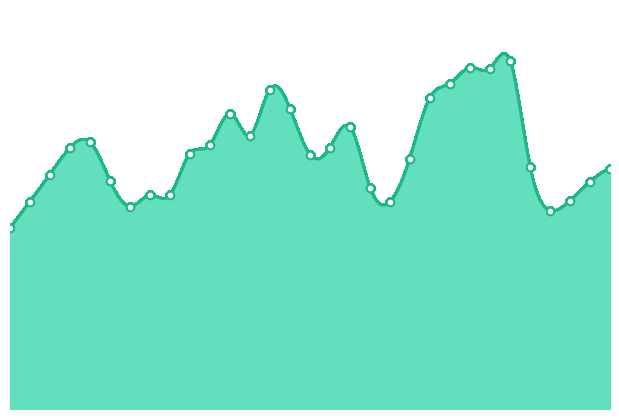

Approximately how many times larger is the value at 2021-01-4 compared to 2021-01-1?

1.4